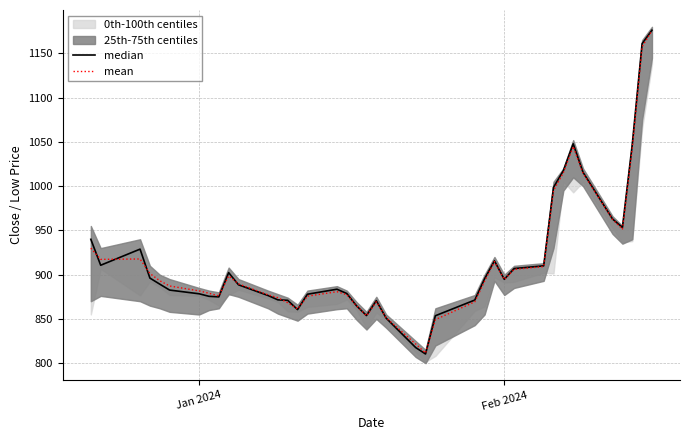

What is the minimum value for mean?

811.4